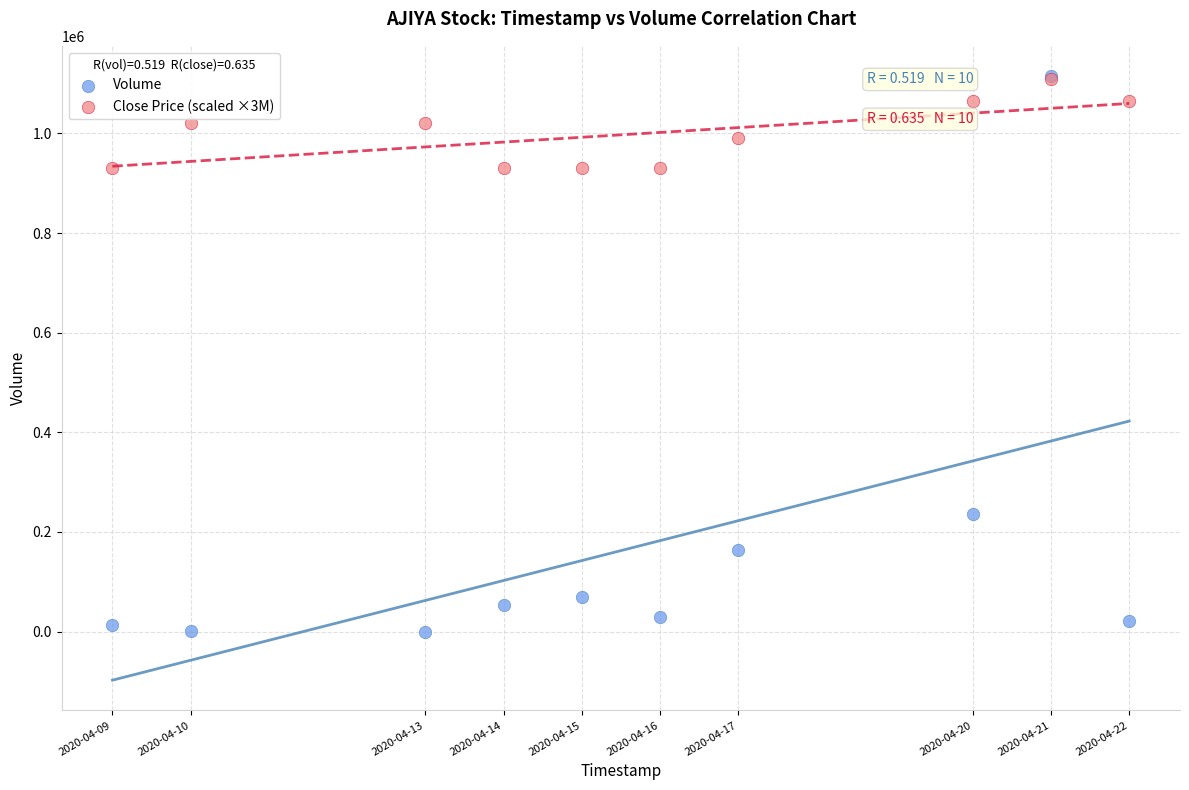

Across all series, what Y value is closest to 557550?

236300.0